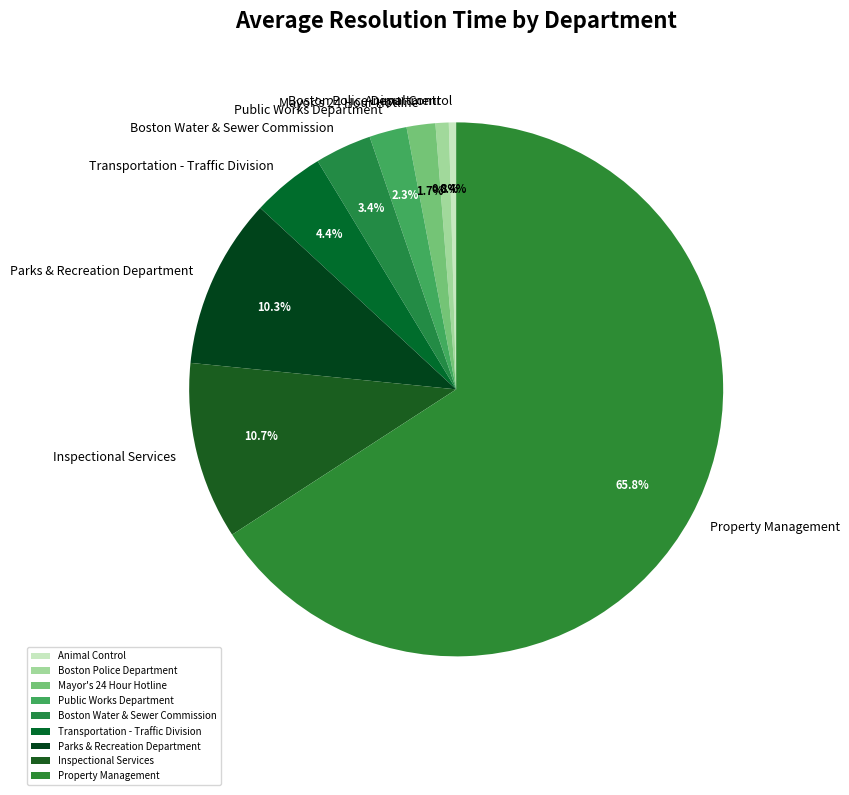

Approximately how many times larger is the value at Boston Water & Sewer Commission compared to Mayor's 24 Hour Hotline?

2.0